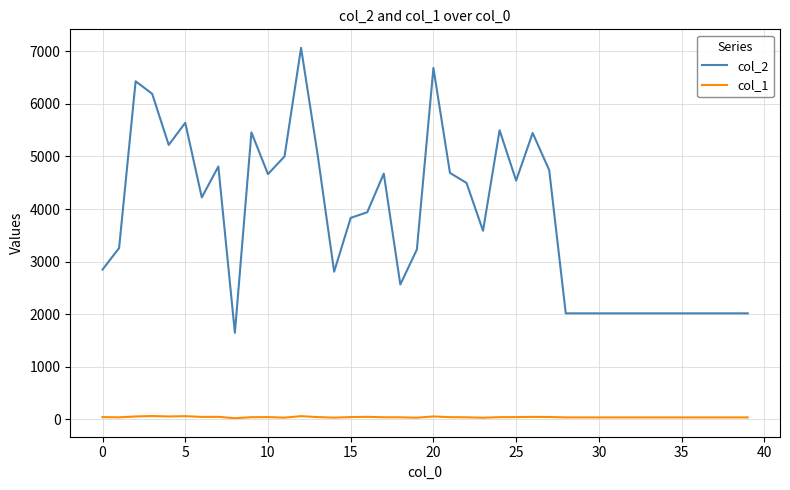

List the series in order of their peak value, lowest first.

col_1, col_2